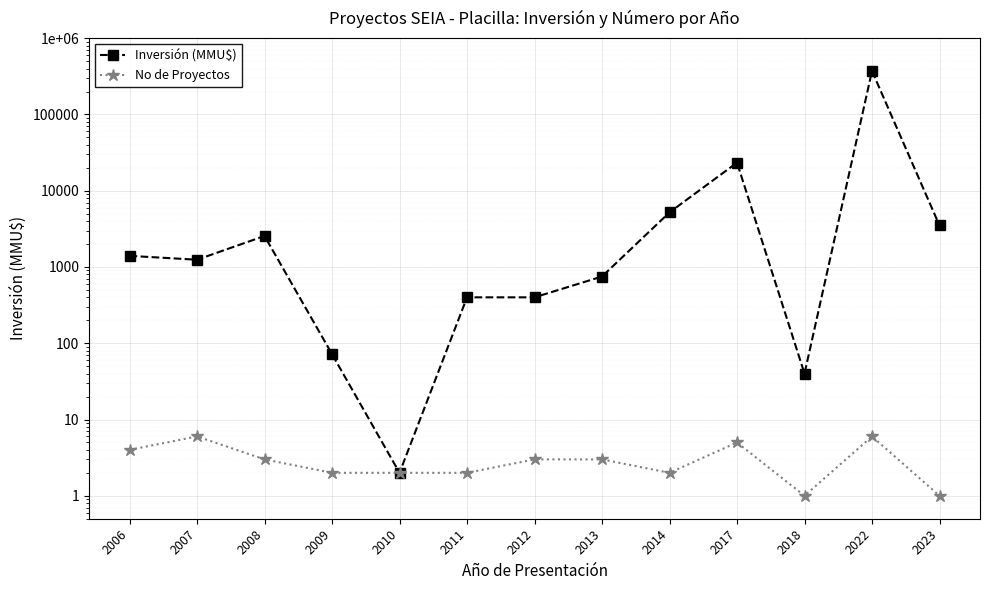

Which series changed the most between 2007 and 2011?

Inversión (MMU$)